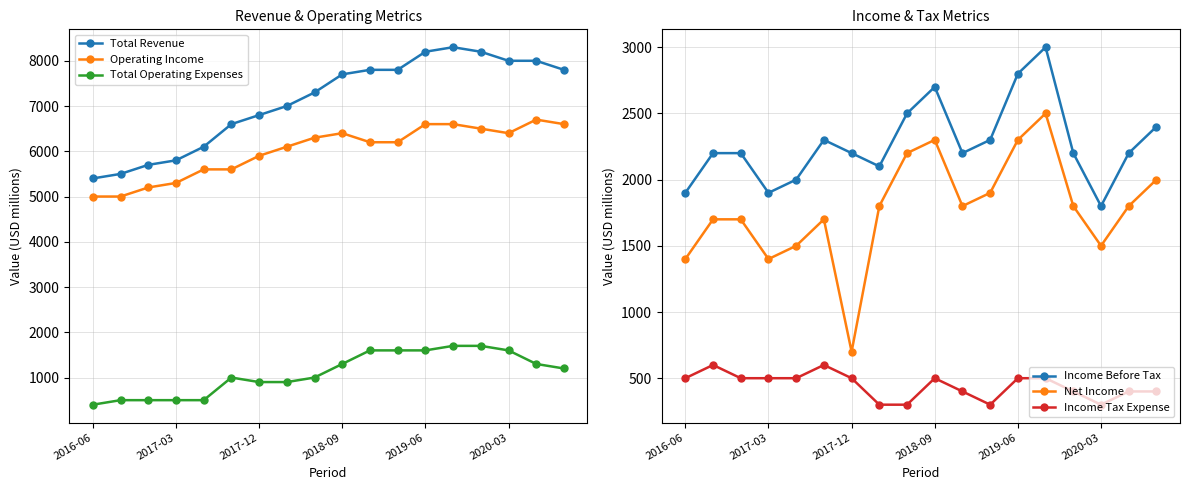

True or false: Total Operating Expenses and Total Revenue intersect in this chart.

False